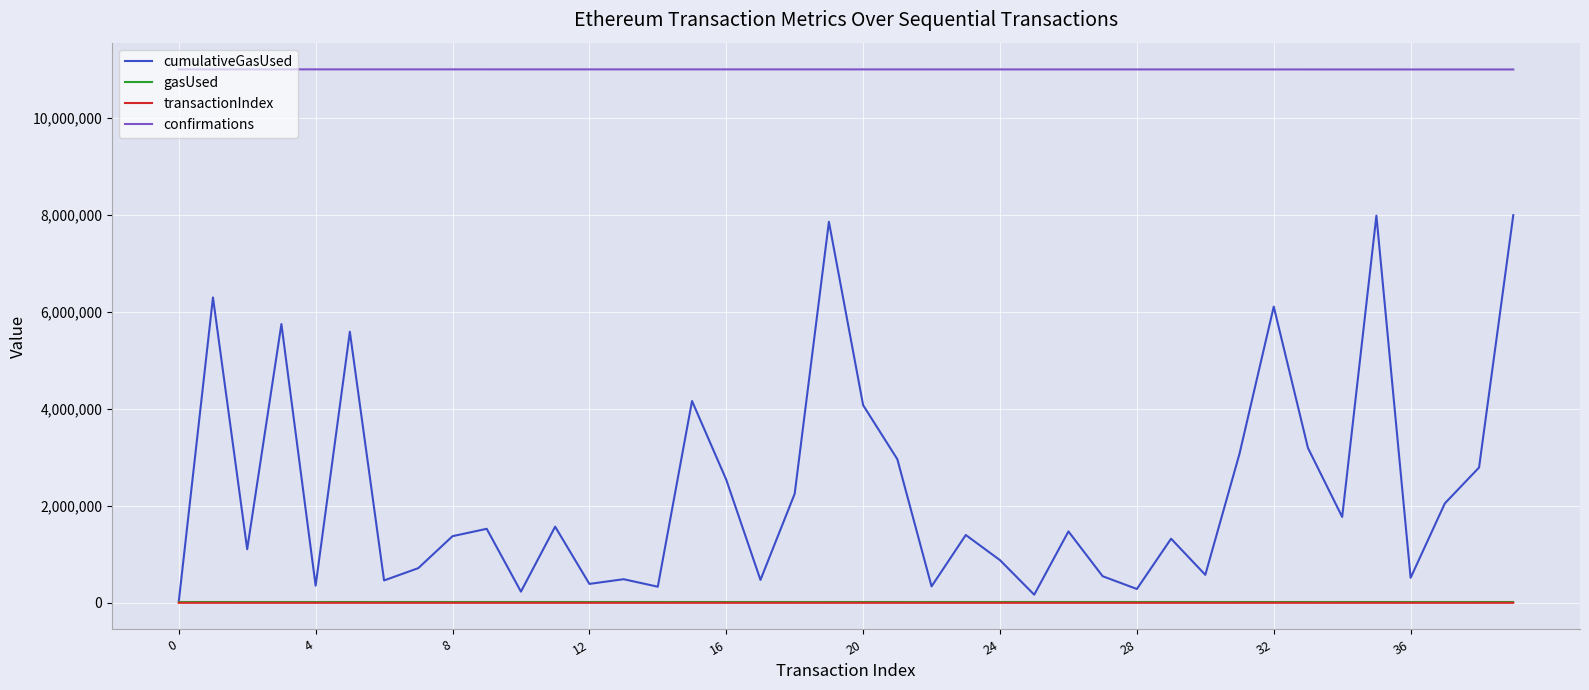

True or false: gasUsed and confirmations cross at least once.

False